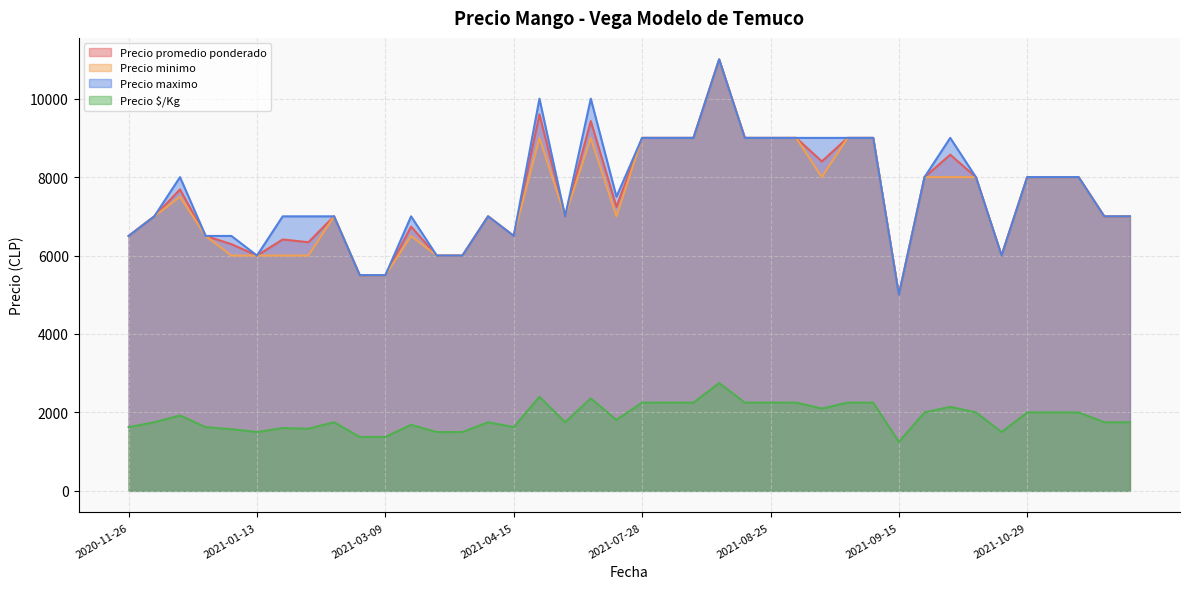

What is the smallest value displayed?

1250